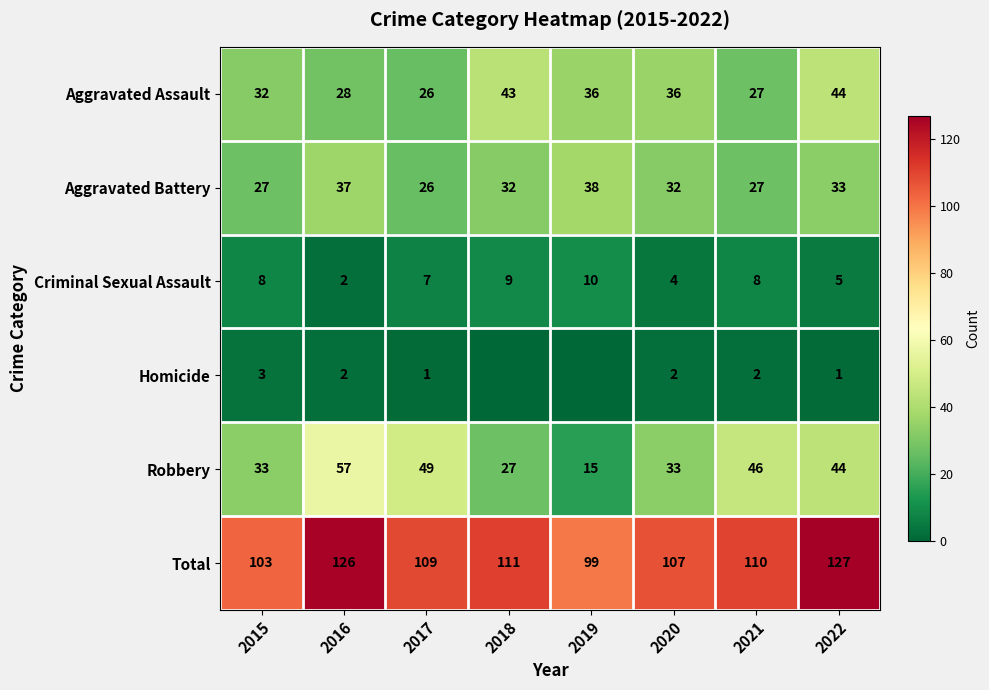

What is the sum of the Total values at 2015 and 2016?

229